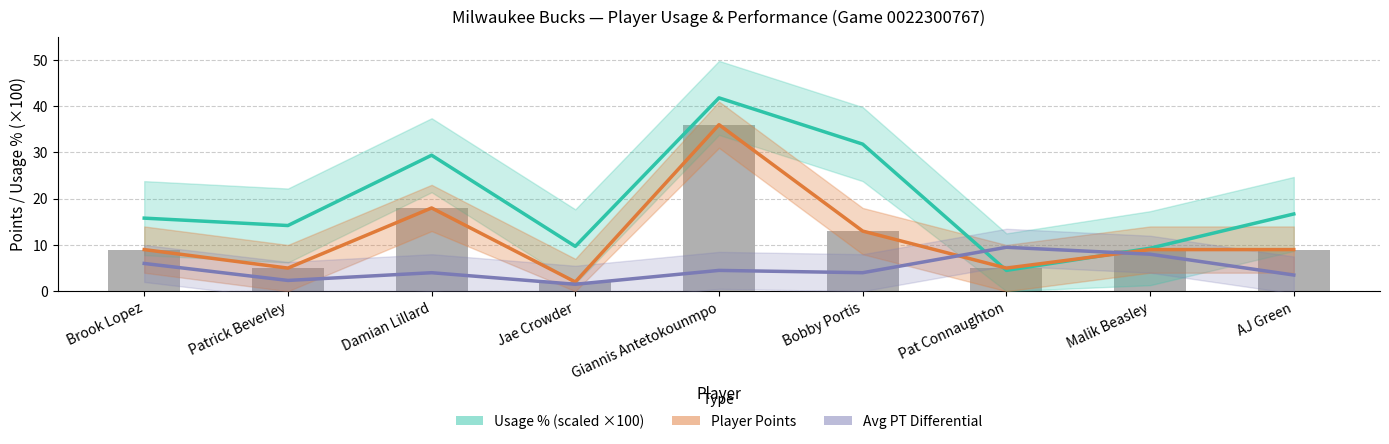

Is it true that Usage % (scaled) equals 16.7 at AJ Green?

True